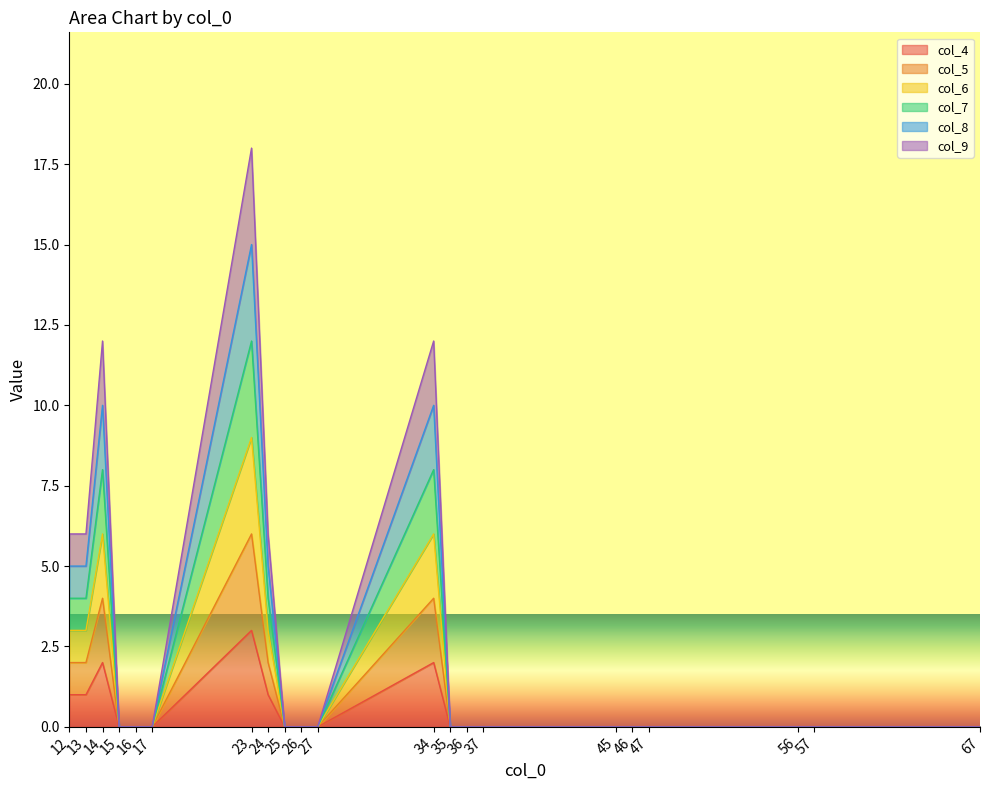

True or false: col_5 has a value of 0 at 27.

True